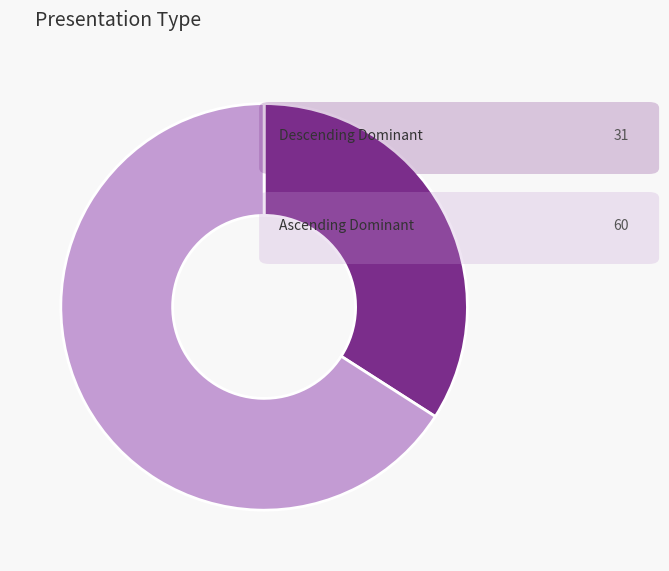

How many segments does this pie chart have?

2